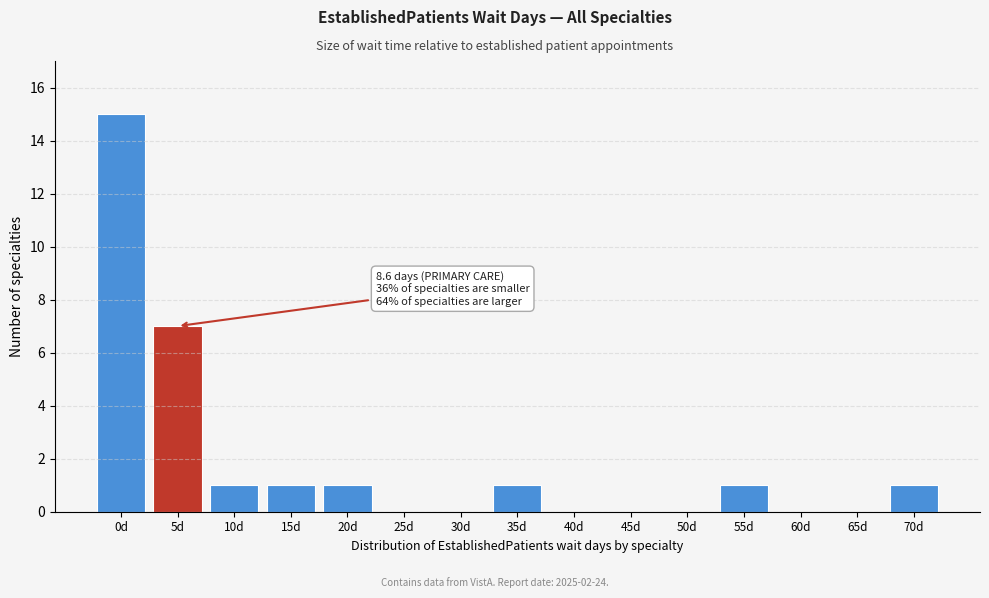

Reading right to left, list all the values displayed in this chart.

70d=1	65d=0	60d=0	55d=1	50d=0	45d=0	40d=0	35d=1	30d=0	25d=0	20d=1	15d=1	10d=1	5d=7	0d=15